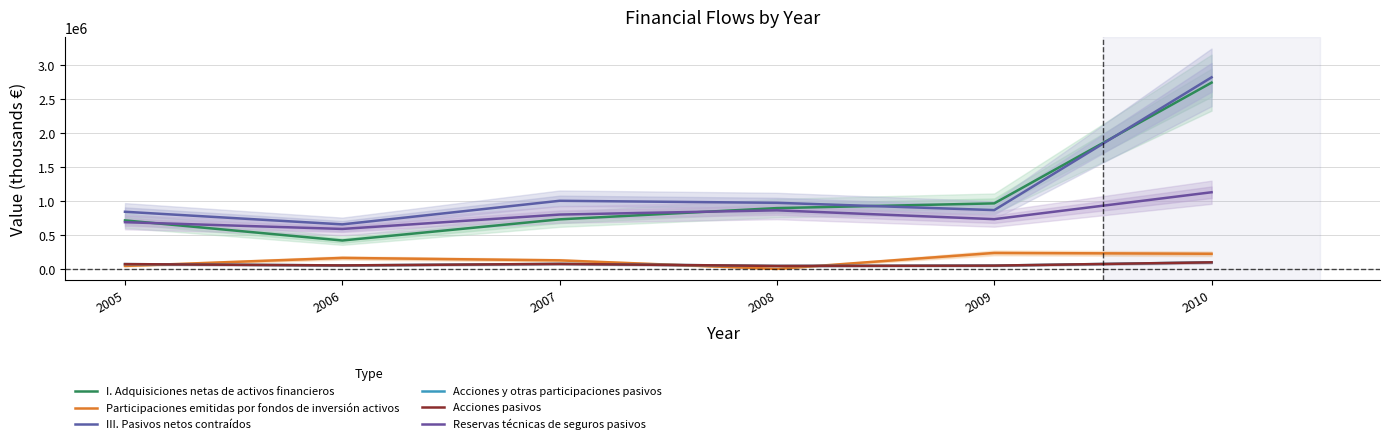

What is the difference between the highest and lowest values at 2007?

926694